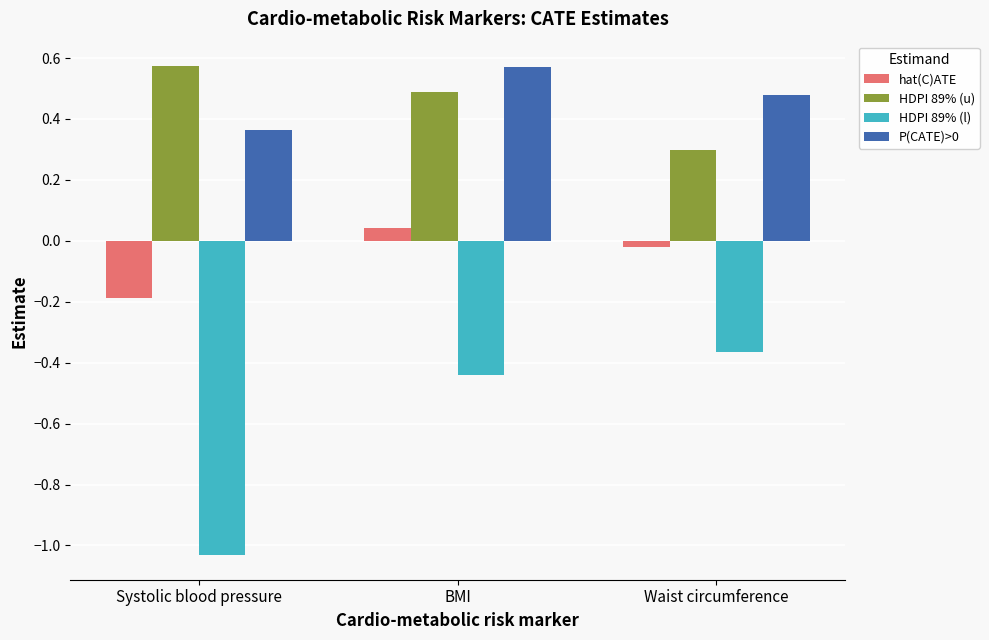

How many bars are there in each group?

4